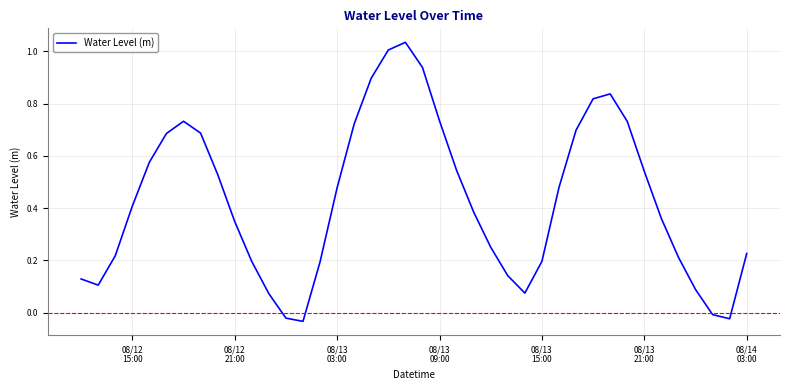

What is the difference between the maximum and minimum values?

1.1